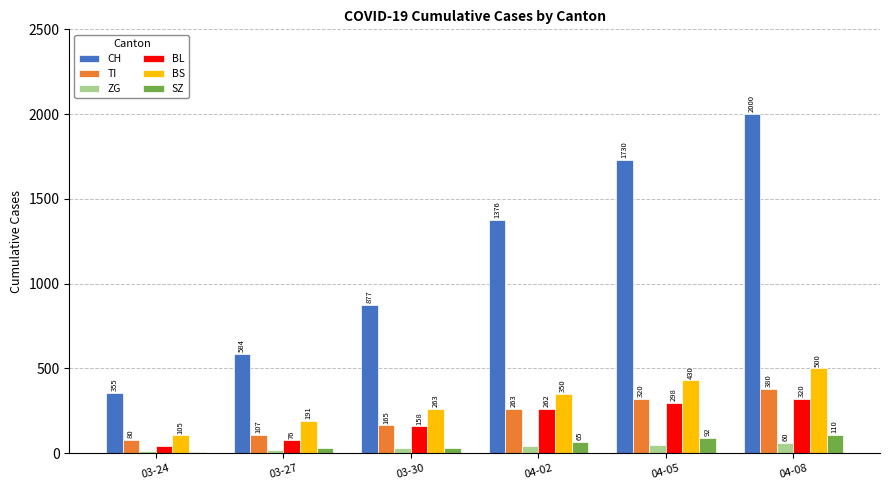

At how many categories does at least one series exceed 1891?

1